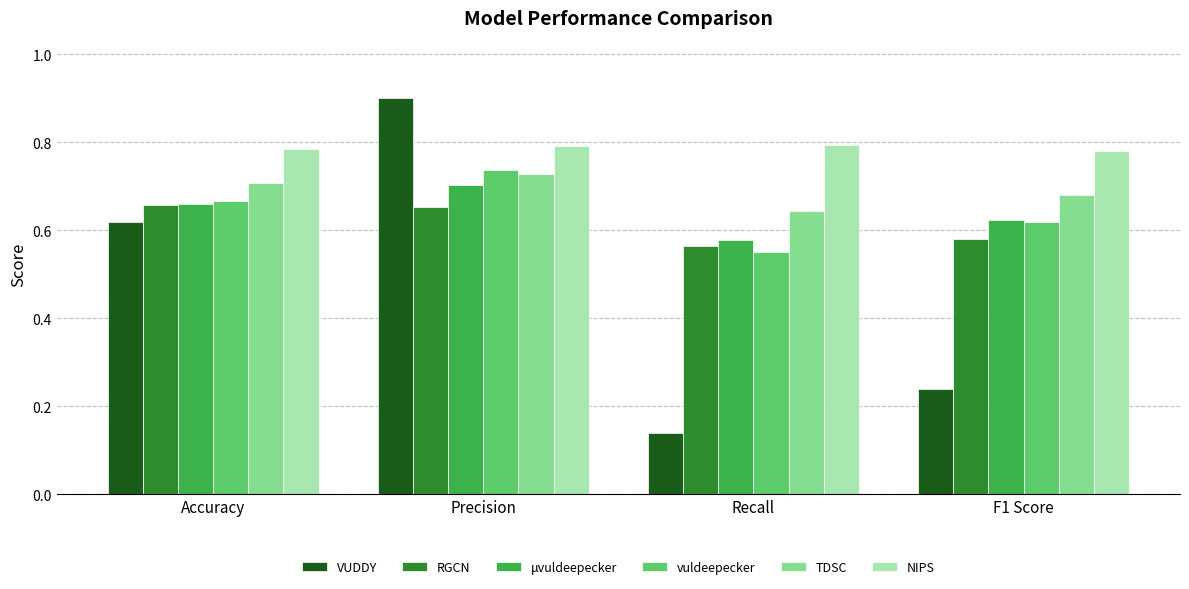

What are all the series names shown in the legend?

VUDDY, RGCN, μvuldeepecker, vuldeepecker, TDSC, NIPS